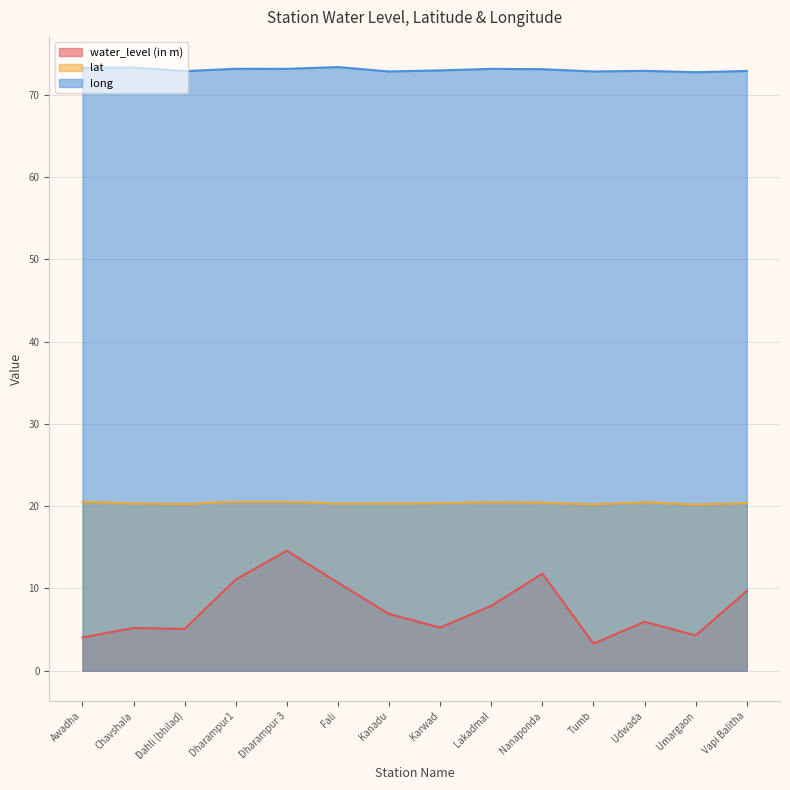

What value does the long series have at Dharampur 3?

73.2